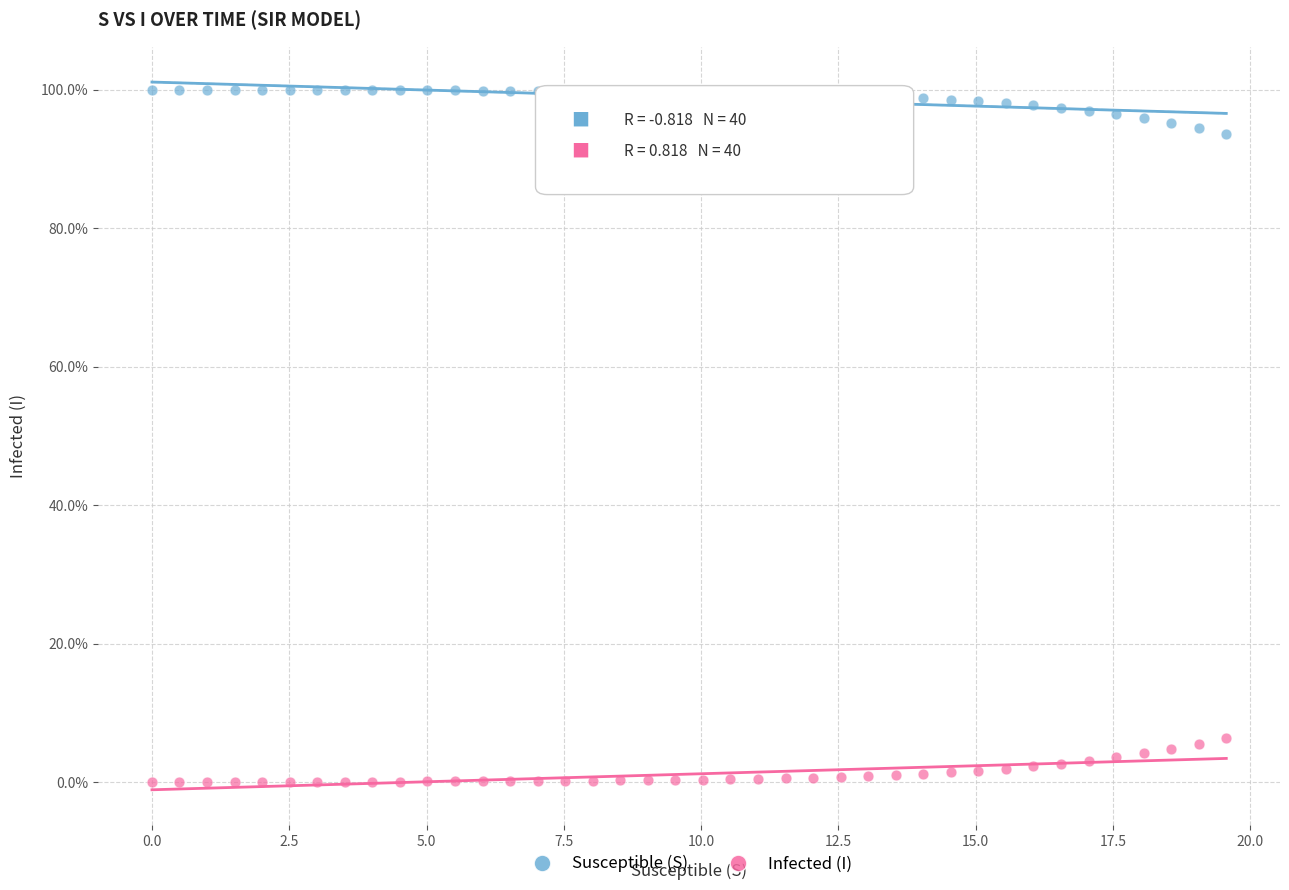

Which series reaches the minimum Y coordinate?

Infected (I)